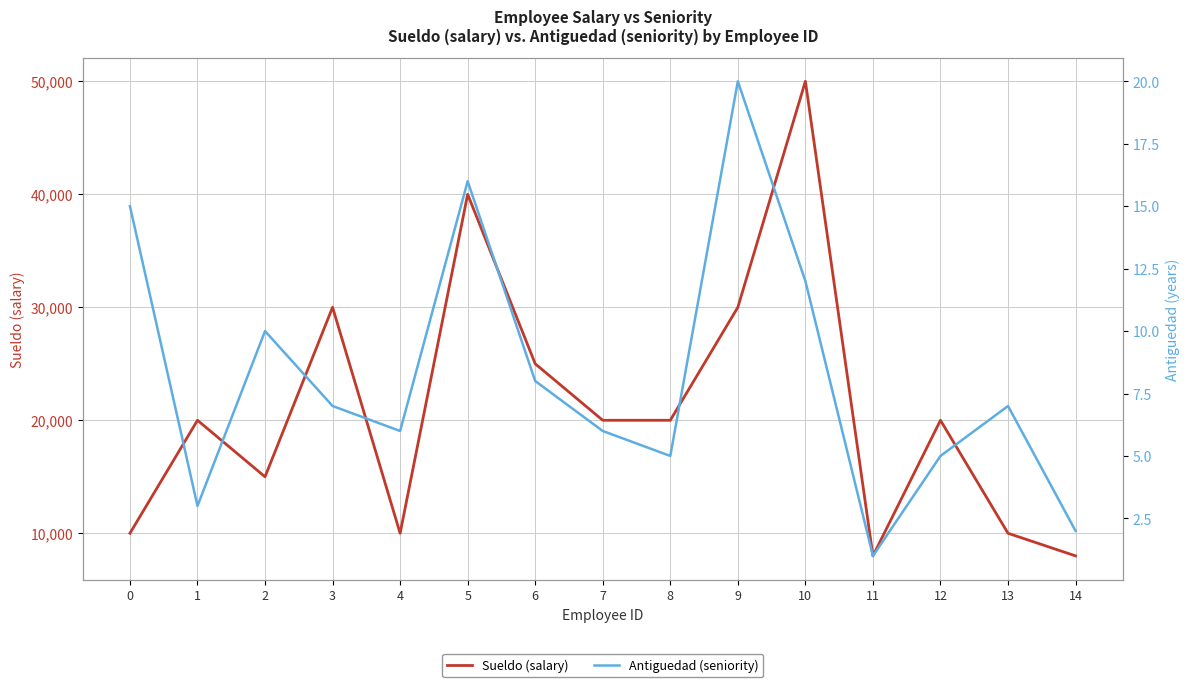

Which category has the highest value across all series?

10